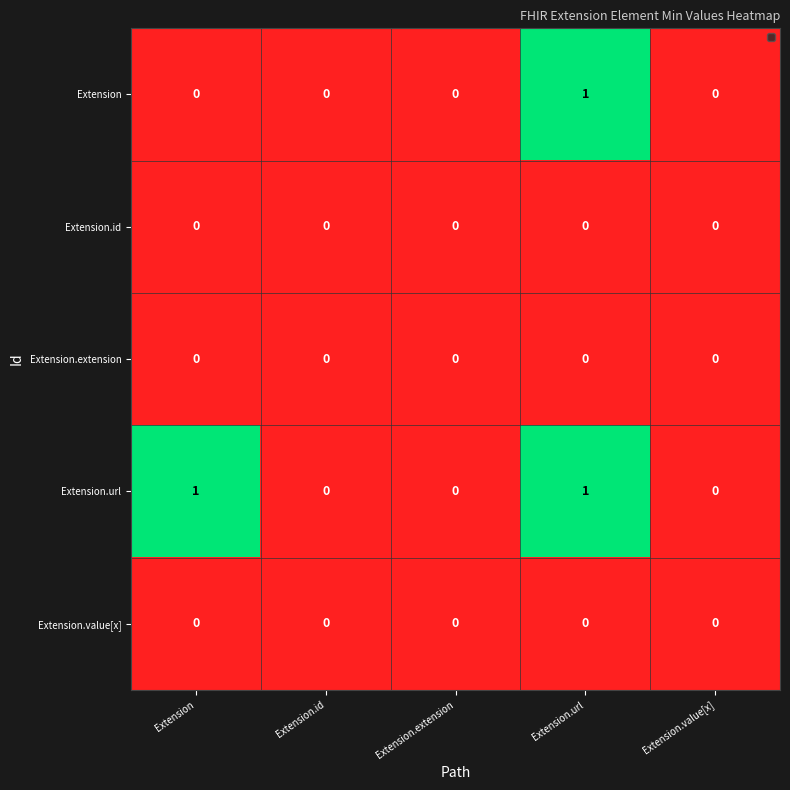

Reading left to right, extract all data points from this chart.

Extension: Extension=0	Extension.id=0	Extension.extension=0	Extension.url=1	Extension.value[x]=0
Extension.id: Extension=0	Extension.id=0	Extension.extension=0	Extension.url=0	Extension.value[x]=0
Extension.extension: Extension=0	Extension.id=0	Extension.extension=0	Extension.url=0	Extension.value[x]=0
Extension.url: Extension=1	Extension.id=0	Extension.extension=0	Extension.url=1	Extension.value[x]=0
Extension.value[x]: Extension=0	Extension.id=0	Extension.extension=0	Extension.url=0	Extension.value[x]=0